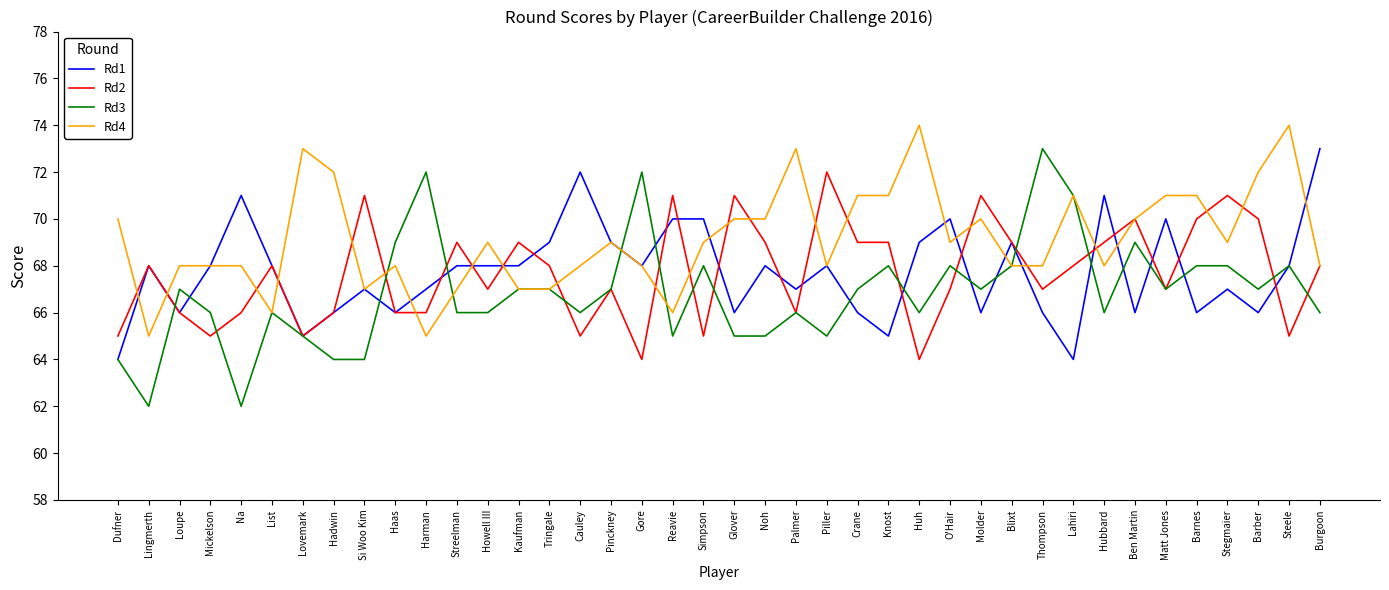

What is the difference between the highest and lowest values at Palmer?

7